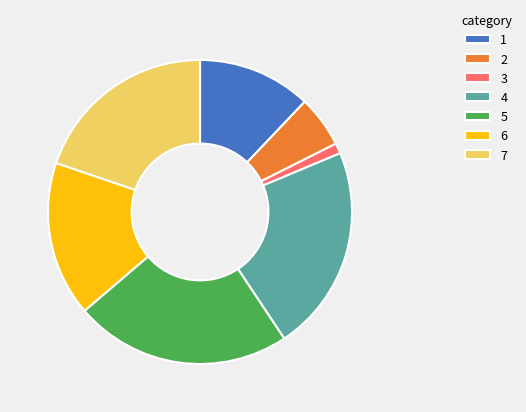

Do 5 and 3 together represent more than half of the pie?

No